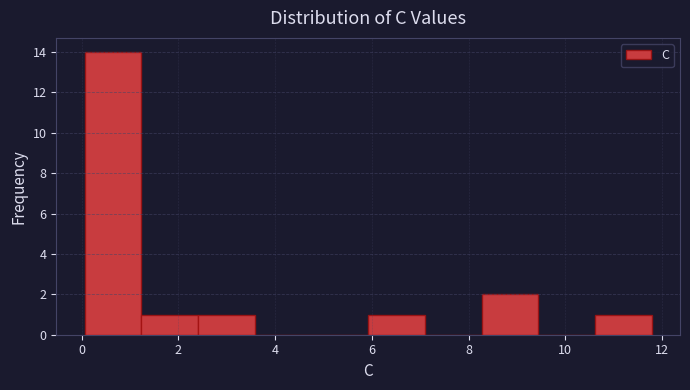

Reading left to right, transcribe this chart: for each bar, give the range it covers on the x-axis and its height. Neither the bar edges nor the heights are printed on the chart, so give them approximately, as read against the axes.

0.0 to 1.2: 14
1.2 to 2.4: 1
2.4 to 3.6: 1
3.6 to 4.8: 0
4.8 to 6.0: 0
6.0 to 7.0: 1
7.0 to 8.2: 0
8.2 to 9.4: 2
9.4 to 10.6: 0
10.6 to 11.8: 1